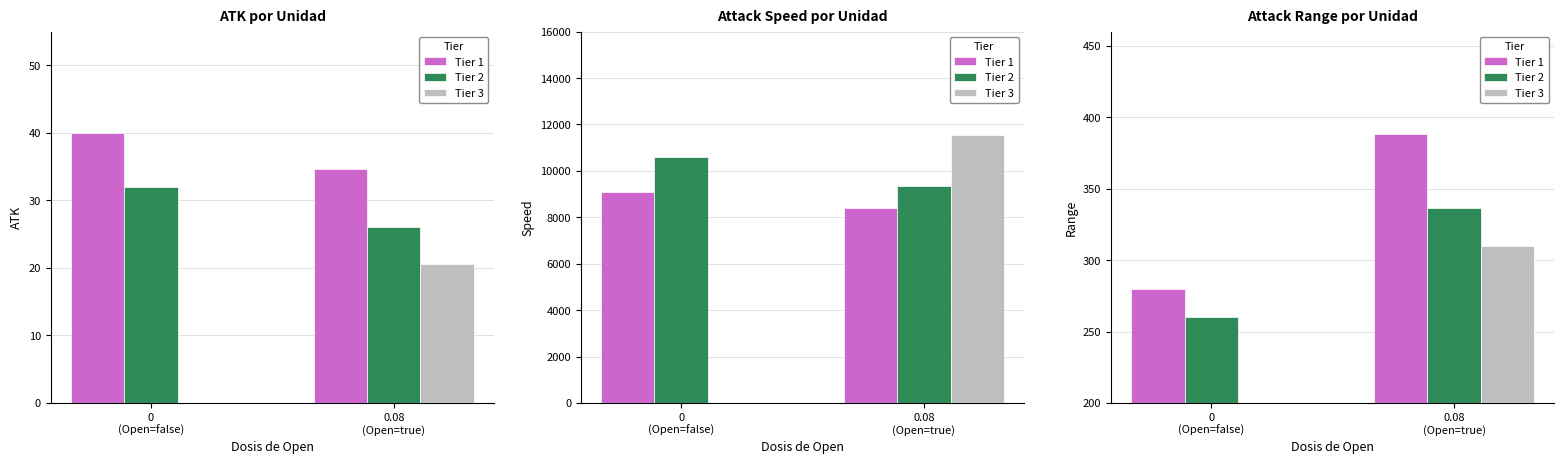

True or false: Tier 2 has a value of 563.8 at 0.08
(Open=true).

False